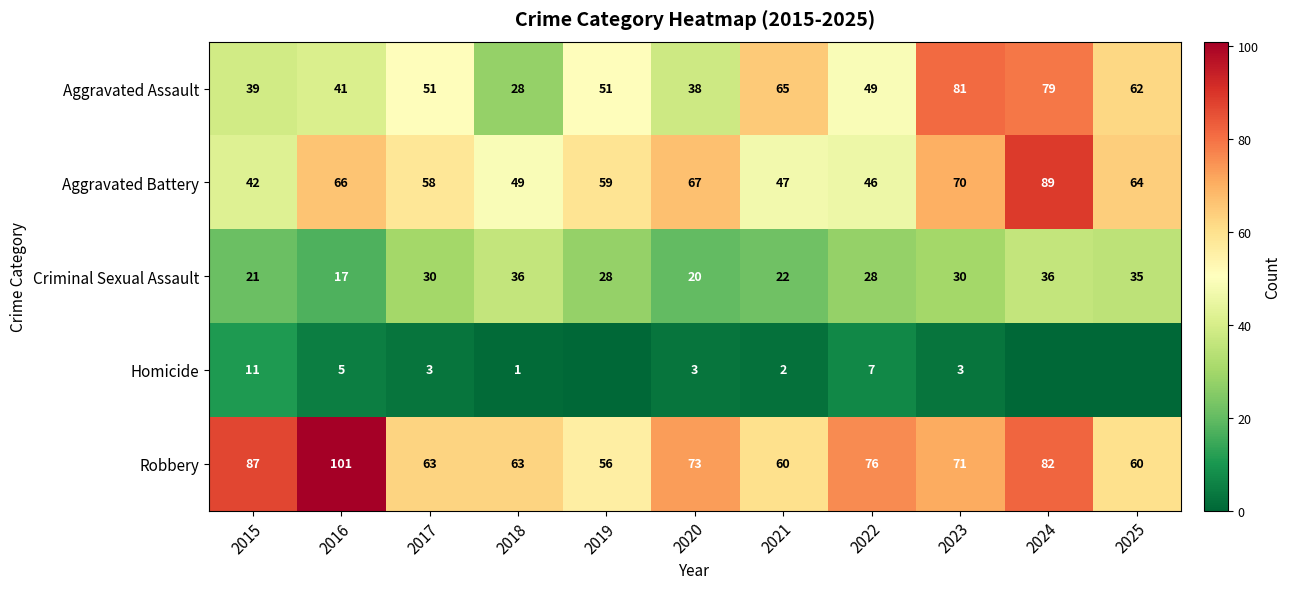

What is the difference between the maximum and second lowest values in the Aggravated Assault series?

43